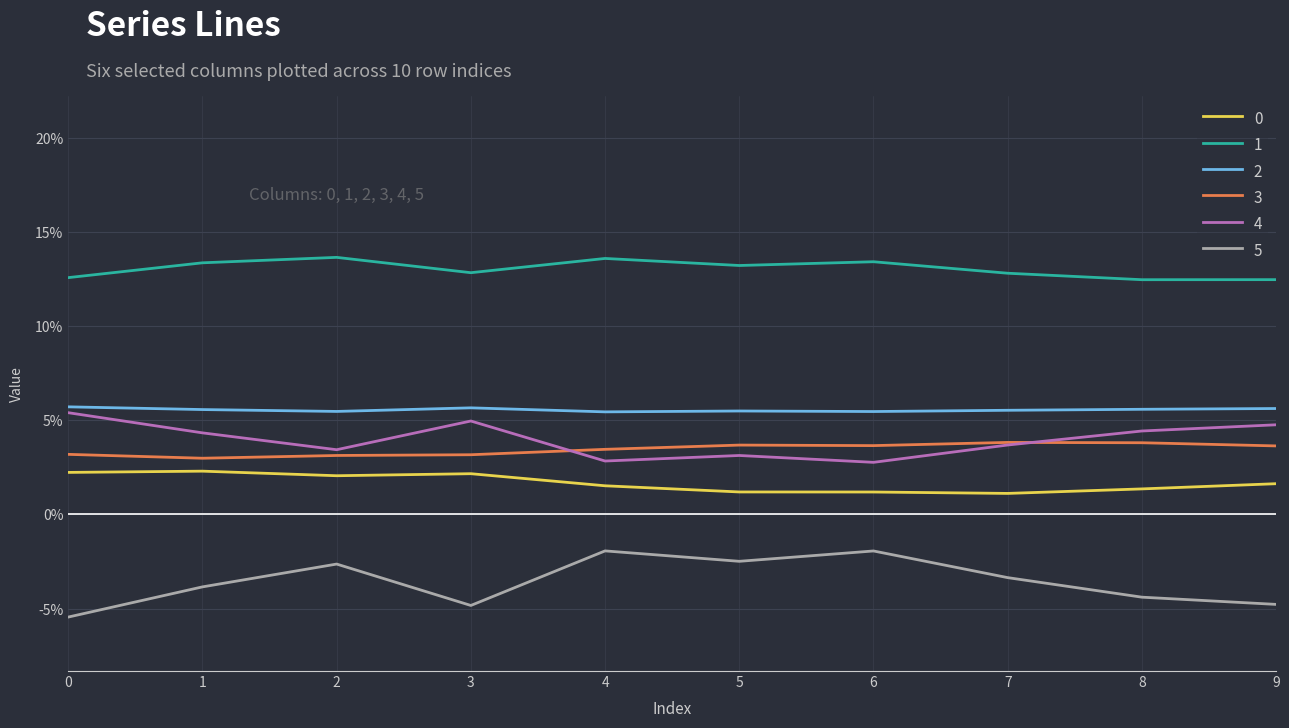

List the labels in order of 3 value, smallest first.

1, 2, 3, 0, 4, 9, 6, 5, 8, 7